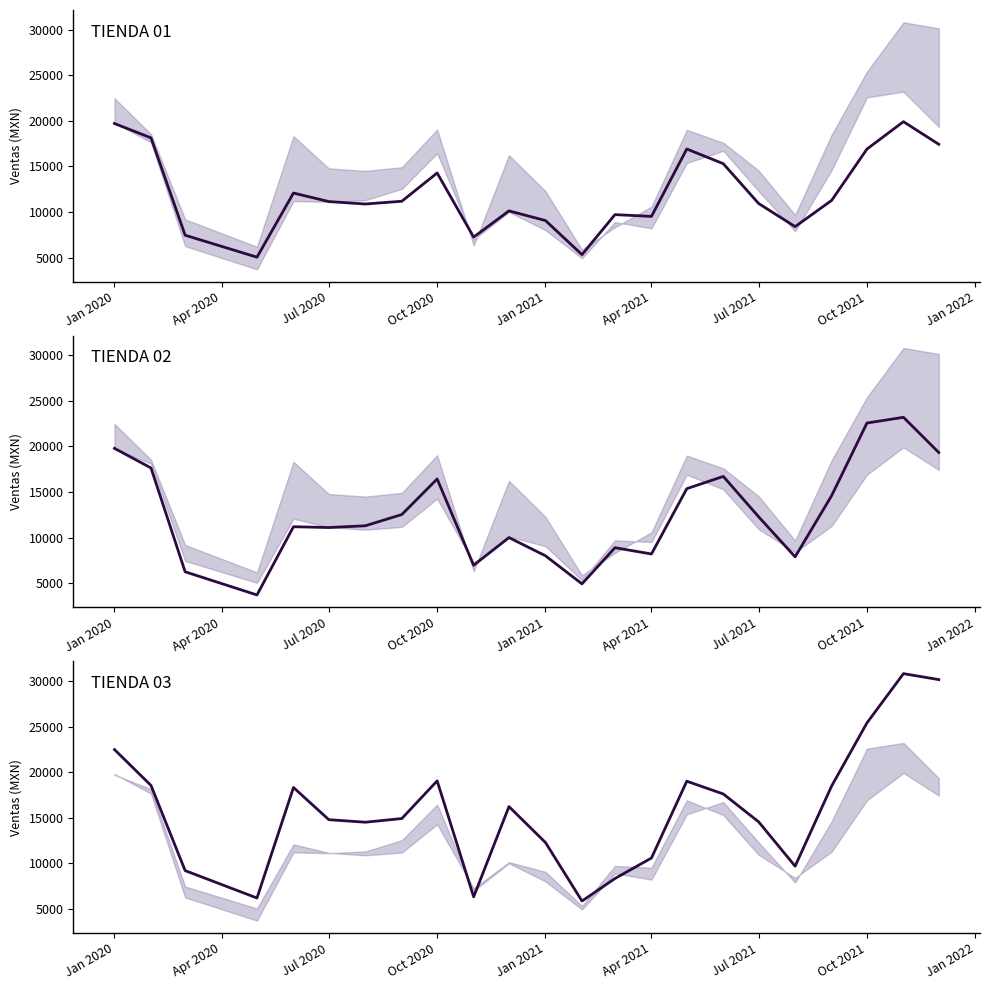

In TIENDA 03, how many points are higher than both neighbors (excluding endpoints)?

5